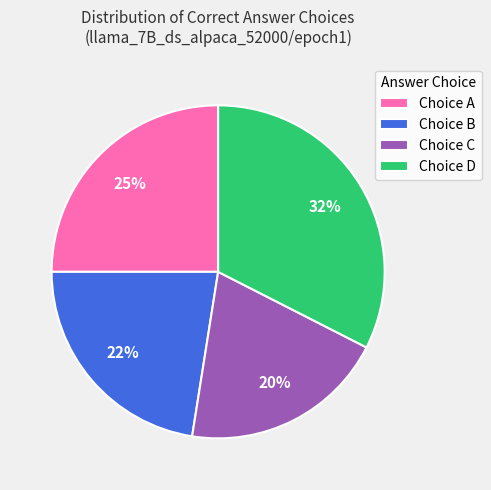

True or false: Choice B accounts for 22% of the total.

True